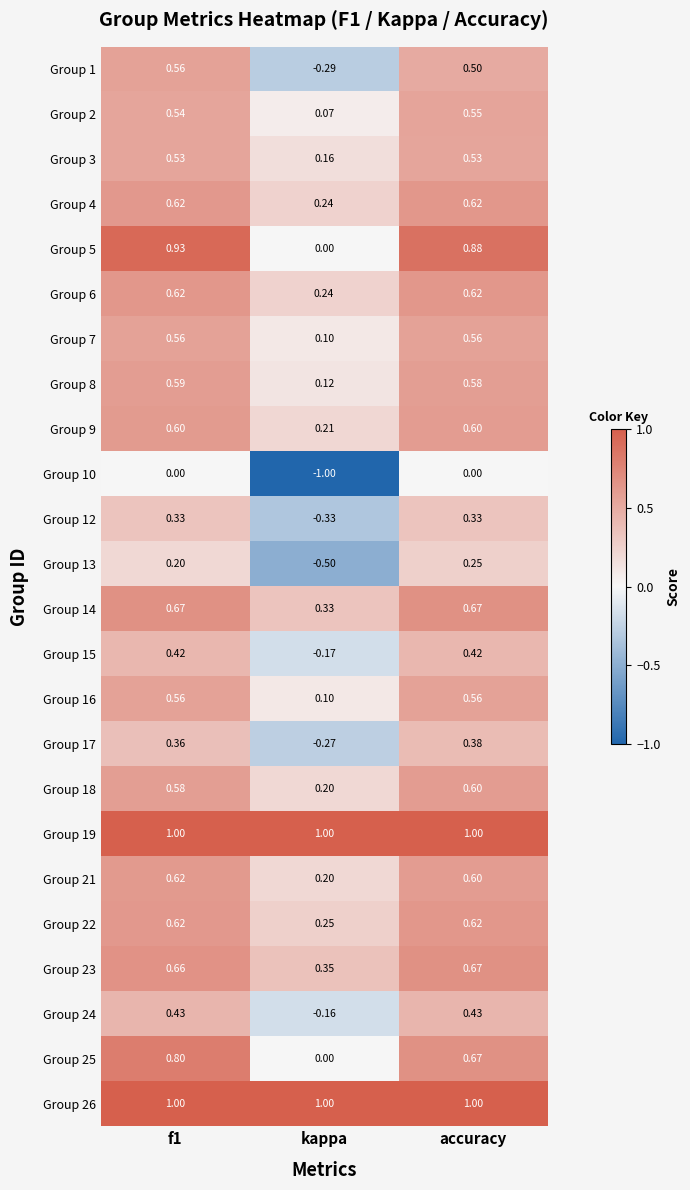

At which label does Group 3 reach its minimum?

kappa